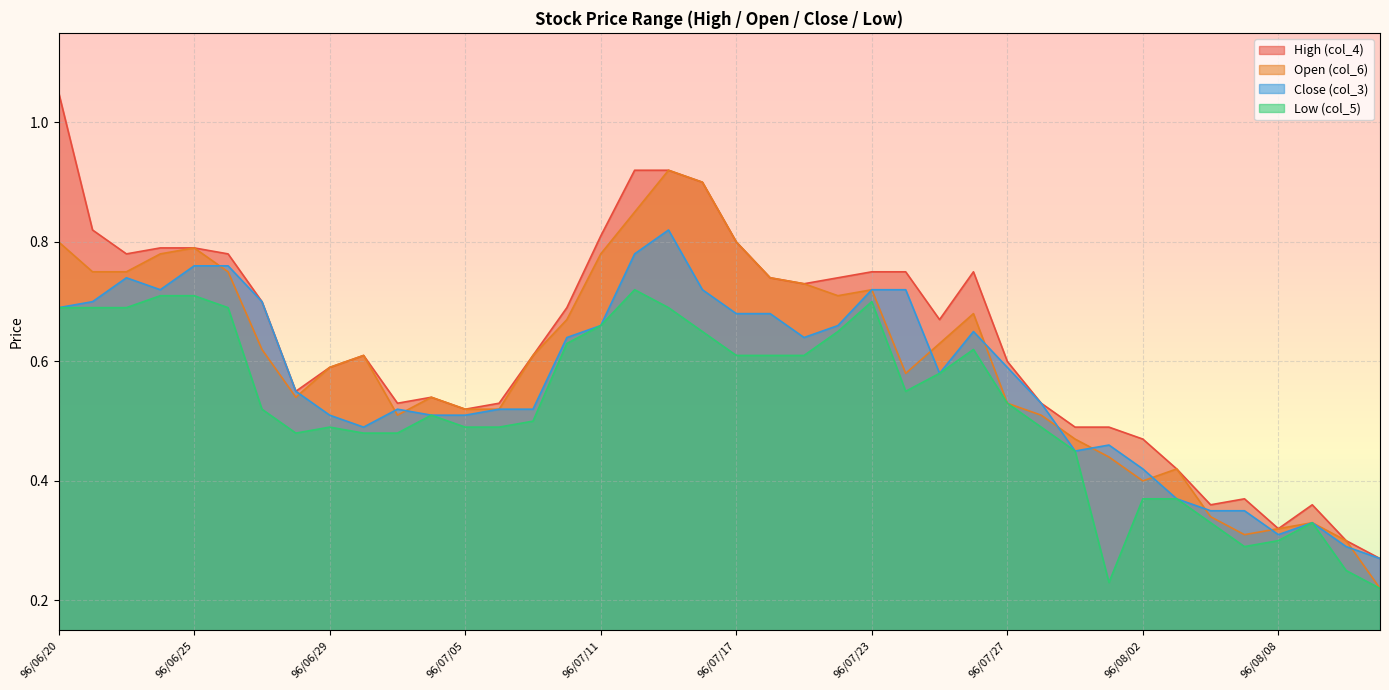

At which label does Close (col_3) reach its peak?

96/07/13